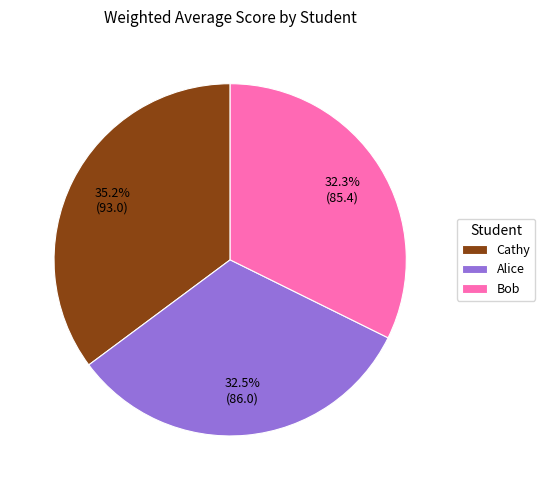

What is the largest slice in the pie chart?

Cathy